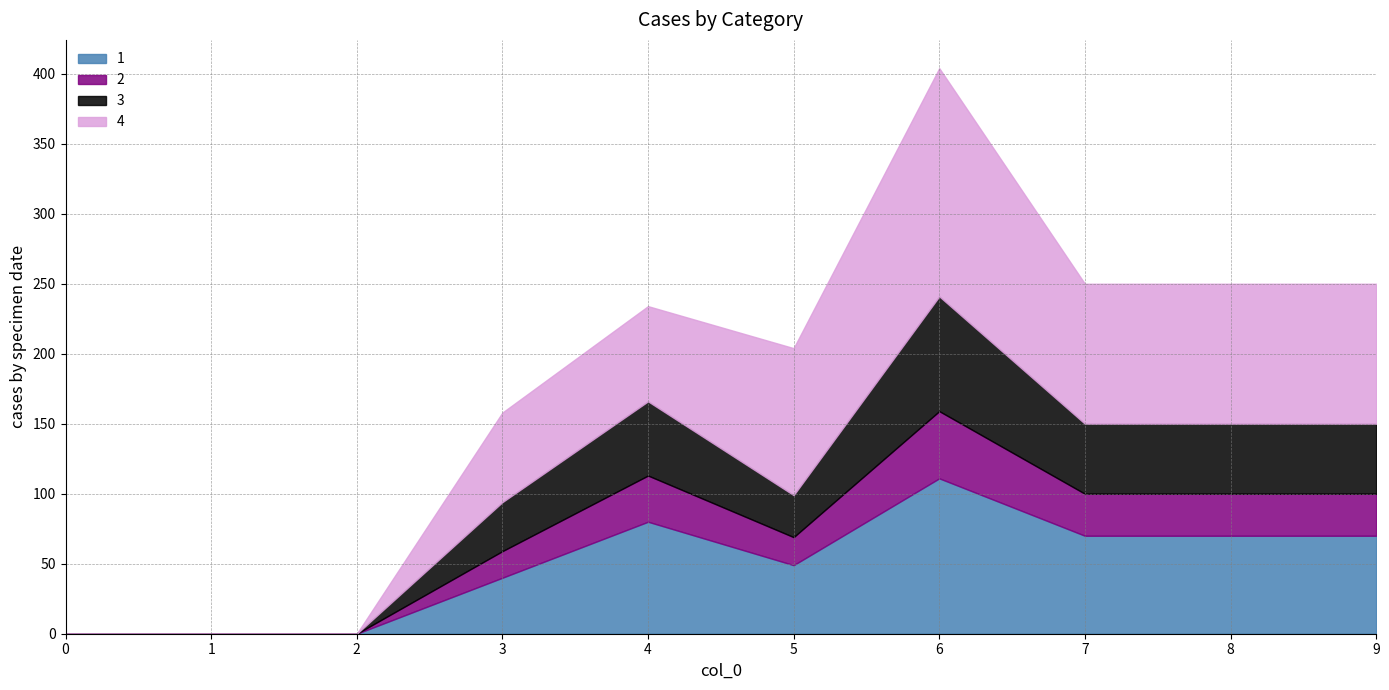

Rank the categories by 4 value from highest to lowest.

6, 5, 7, 8, 9, 4, 3, 0, 1, 2